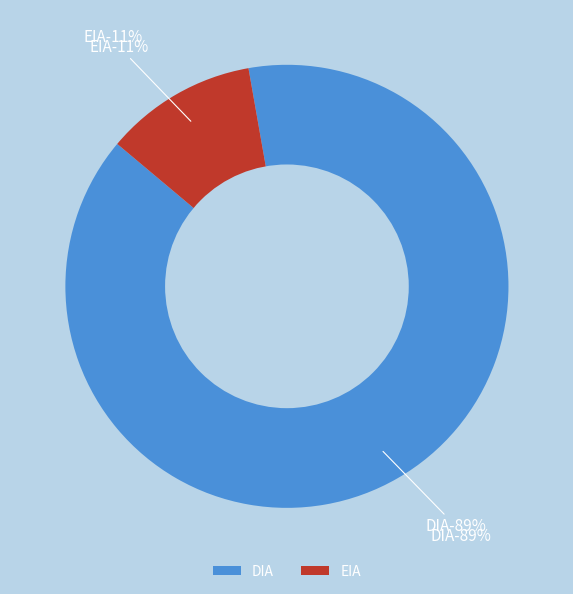

To the nearest percent, what is the combined percentage of DIA and EIA?

100%